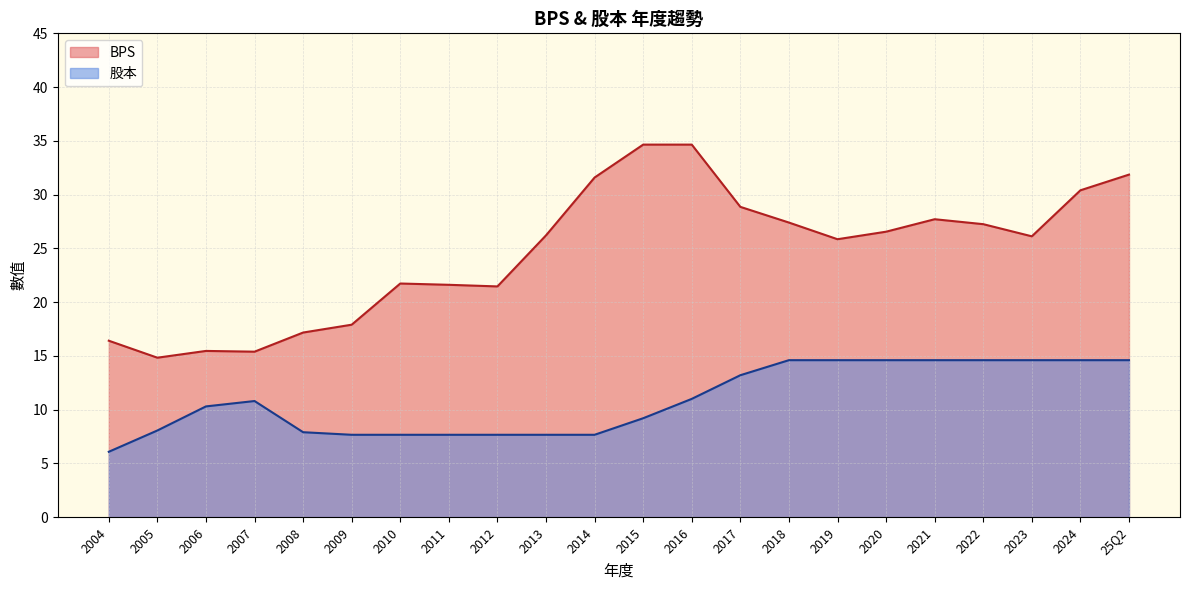

True or false: BPS has a value of 21.7 at 2007.

False